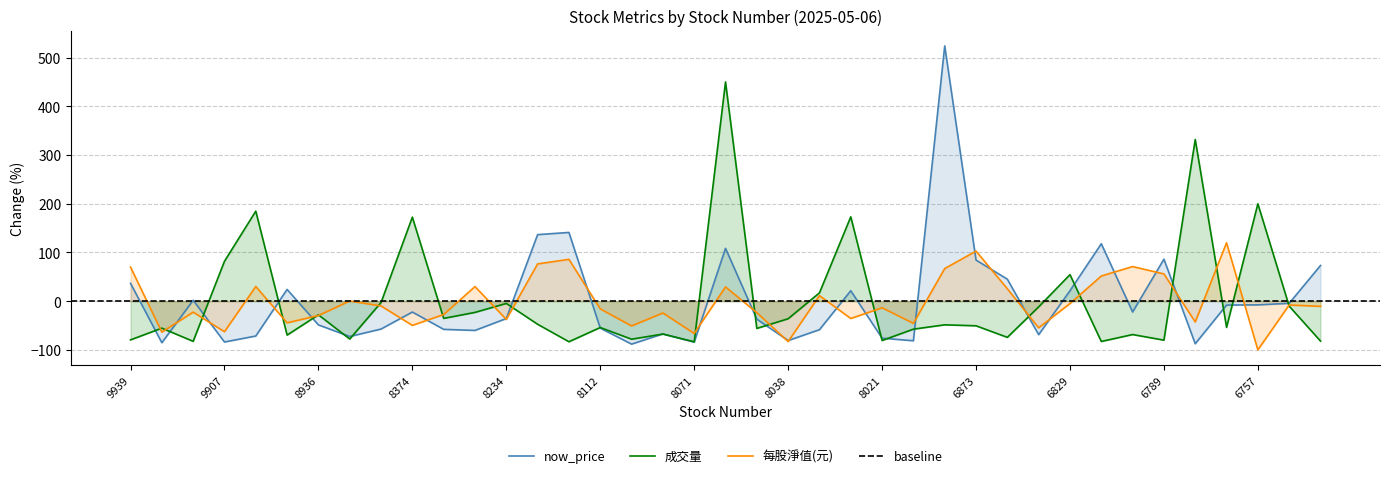

What is the maximum value for 每股淨值(元)?

119.9